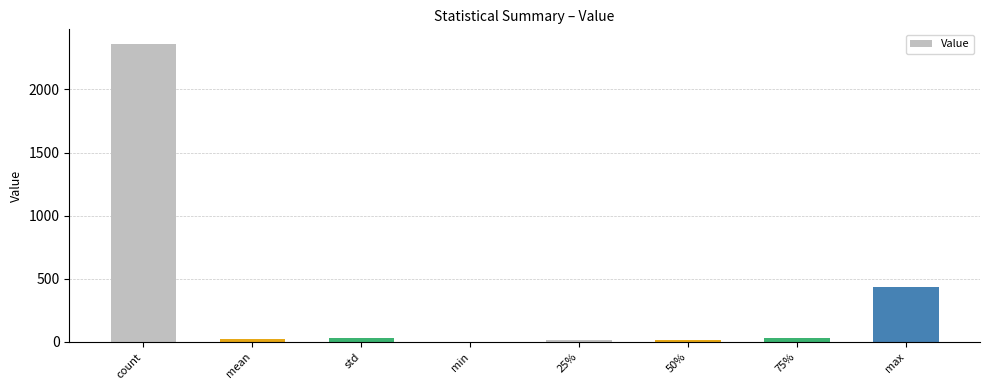

What is the sum of all values?

2912.9